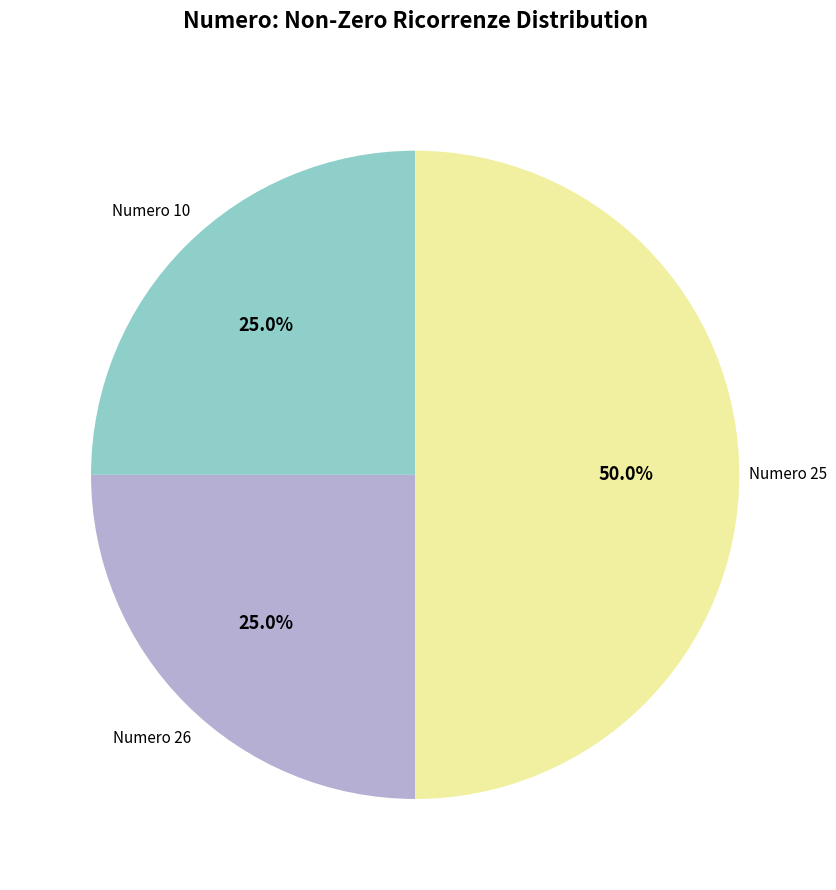

Count the number of slices in the pie.

3